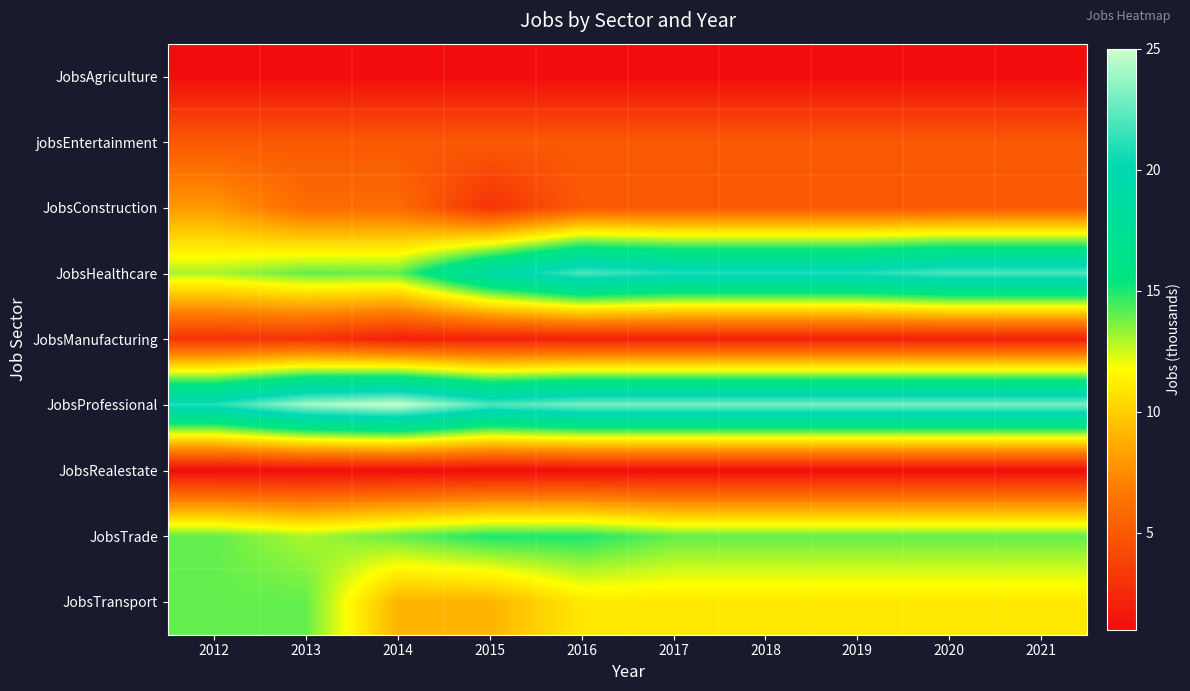

Reading left to right, transcribe all the data shown in this chart.

JobsAgriculture: 2012=1	2013=1	2014=1	2015=1	2016=1	2017=1	2018=1	2019=1	2020=1	2021=1
jobsEntertainment: 2012=5	2013=5	2014=5	2015=5	2016=5	2017=5	2018=5	2019=5	2020=5	2021=5
JobsConstruction: 2012=8	2013=6	2014=6	2015=3	2016=5	2017=5	2018=5	2019=5	2020=5	2021=5
JobsHealthcare: 2012=13	2013=14	2014=14	2015=19	2016=22	2017=21	2018=21	2019=21	2020=22	2021=22
JobsManufacturing: 2012=3	2013=3	2014=2	2015=2	2016=2	2017=2	2018=2	2019=2	2020=2	2021=2
JobsProfessional: 2012=21	2013=24	2014=25	2015=22	2016=23	2017=23	2018=23	2019=23	2020=23	2021=23
JobsRealestate: 2012=1	2013=1	2014=1	2015=1	2016=1	2017=1	2018=1	2019=1	2020=1	2021=1
JobsTrade: 2012=14	2013=13	2014=14	2015=15	2016=15	2017=14	2018=14	2019=14	2020=14	2021=14
JobsTransport: 2012=14	2013=14	2014=9	2015=9	2016=11	2017=11	2018=11	2019=11	2020=11	2021=11